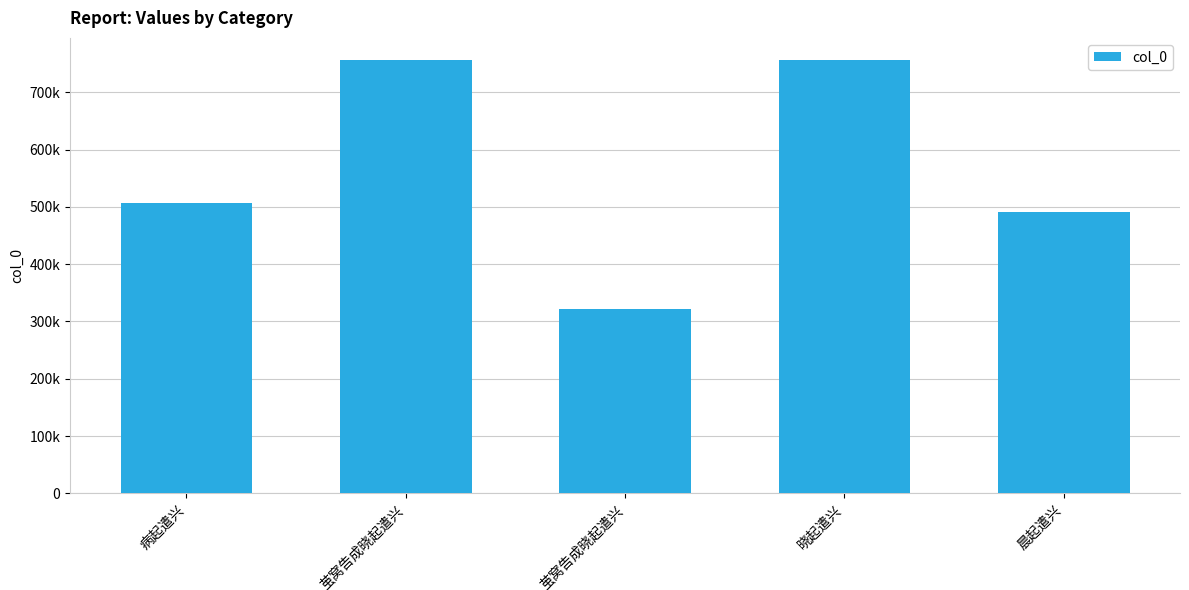

Approximately how many times larger is the value at 茧窝告成晓起遣兴 compared to 晓起遣兴?

1.0